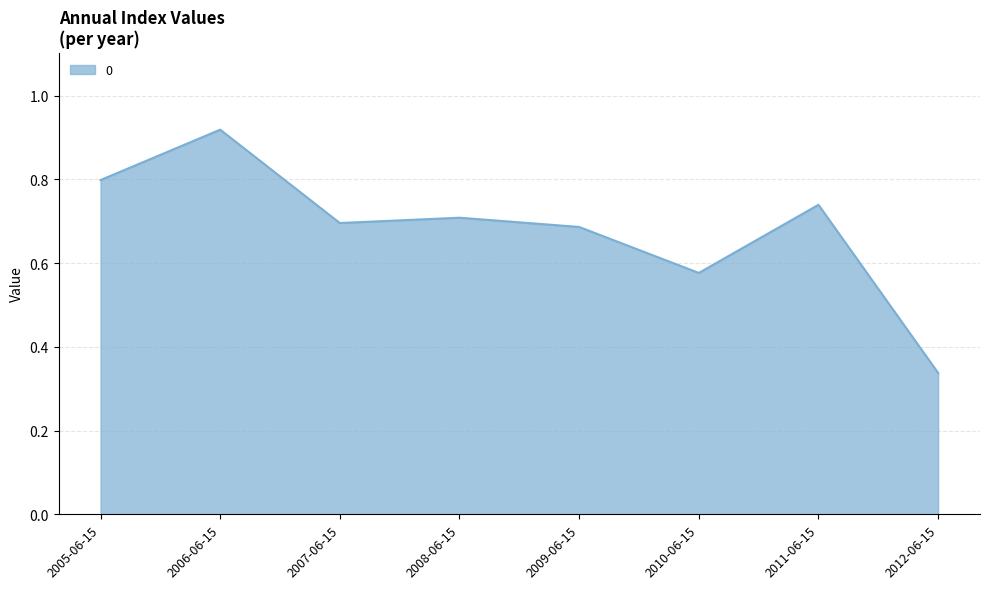

What is the difference between the values at 2011-06-15 and 2009-06-15?

0.1